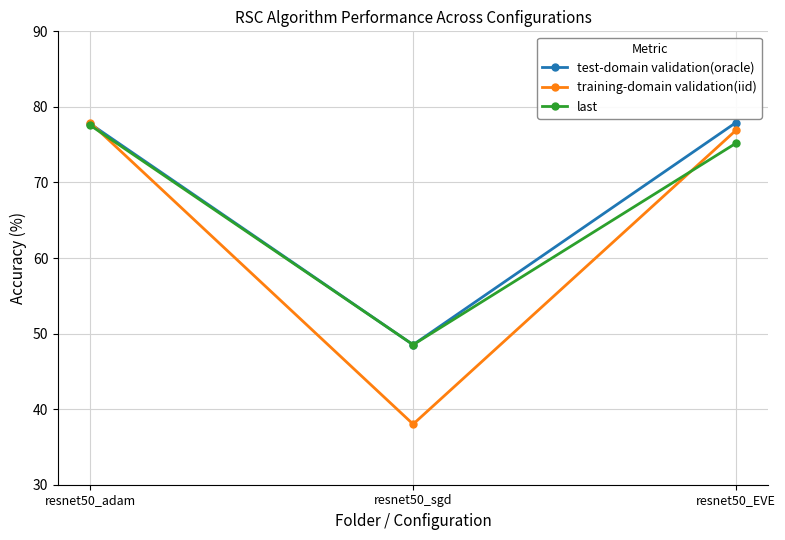

What is the total value across all series at resnet50_sgd?

135.1